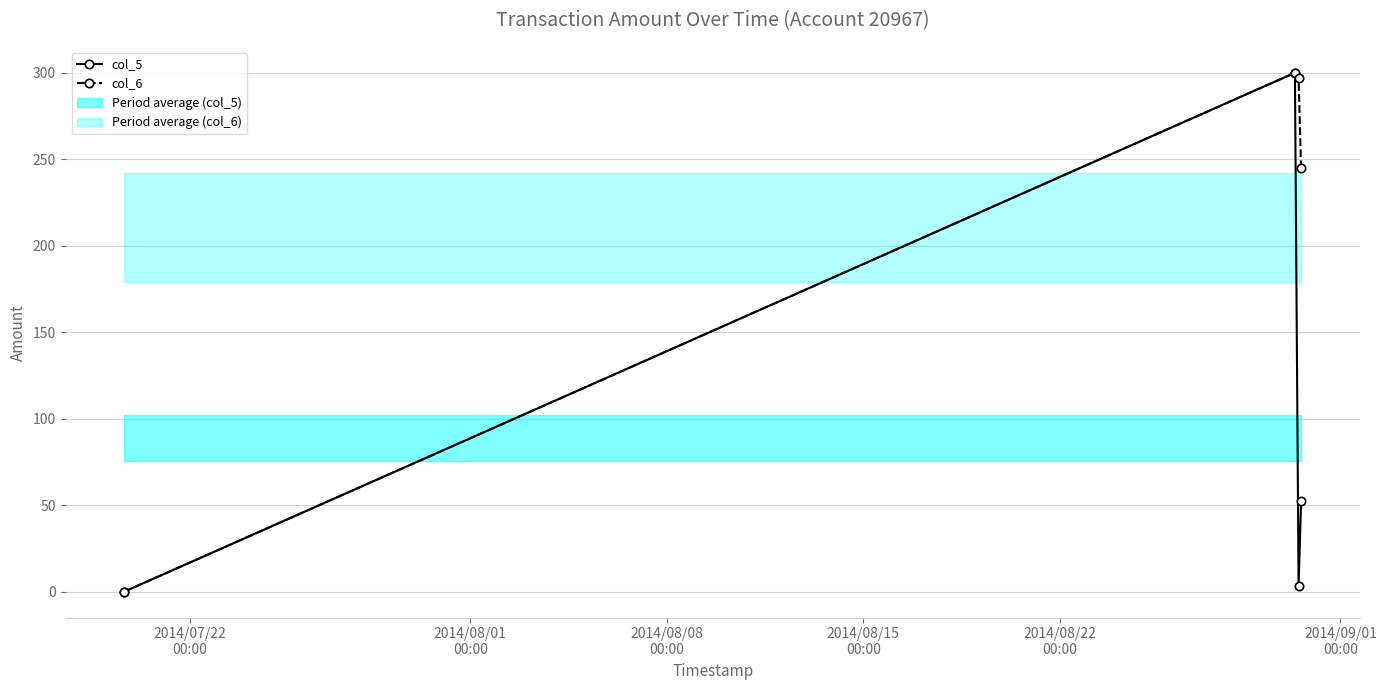

Which series has the widest spread of values?

col_5